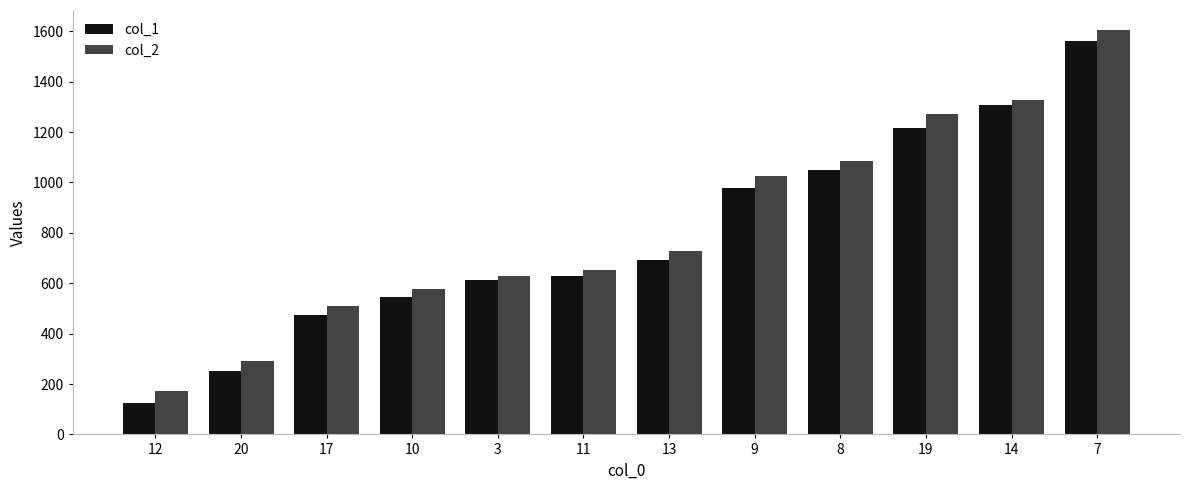

How many groups of bars are there?

12